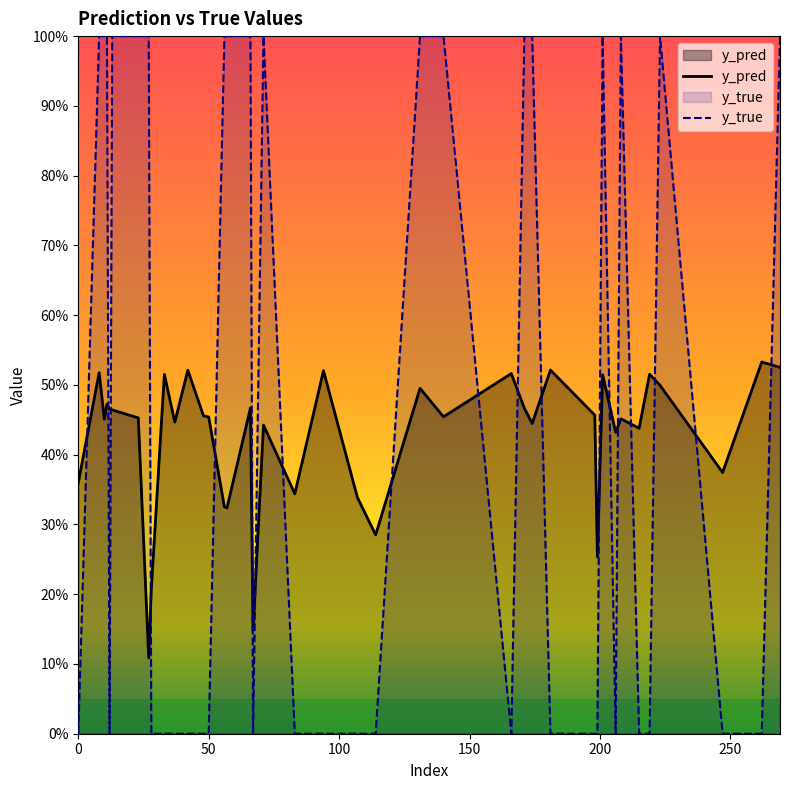

How many data points does each series have?

40